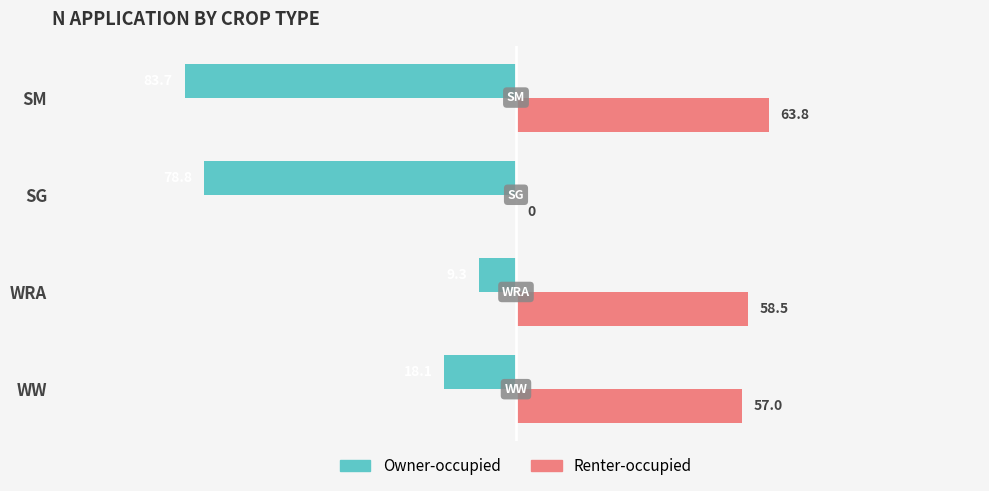

What is the total value across all series at SM?

-19.9